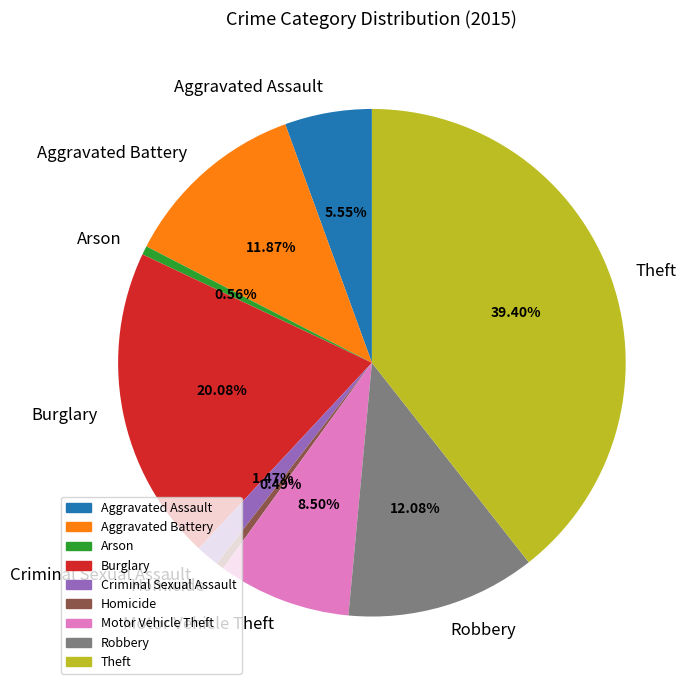

How many segments does this pie chart have?

9